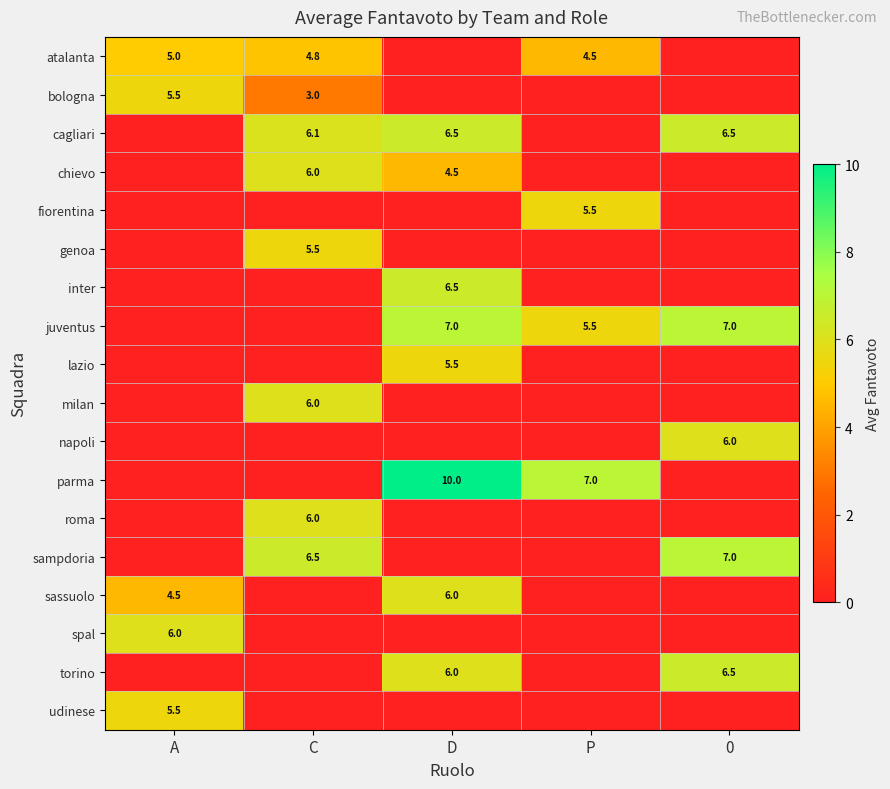

The parma series shows 10.0 at D. True or false?

True